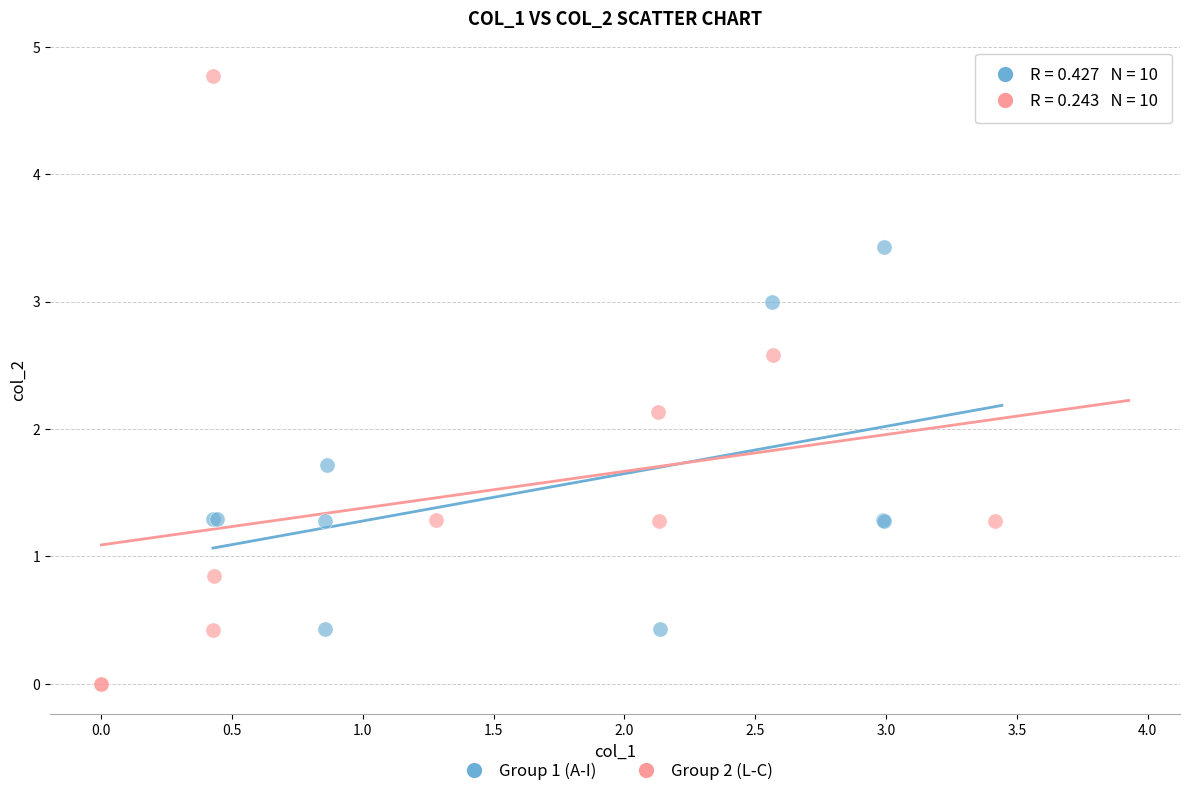

Which series contains the lowest Y value?

Group 2 (L-C)